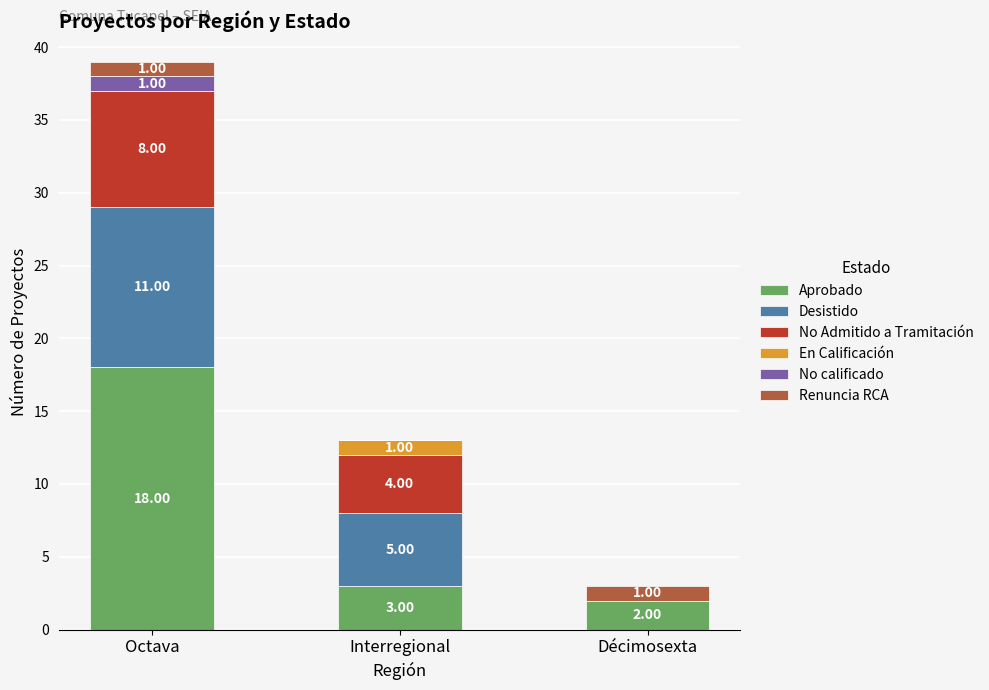

What is the total value across all series at Décimosexta?

3